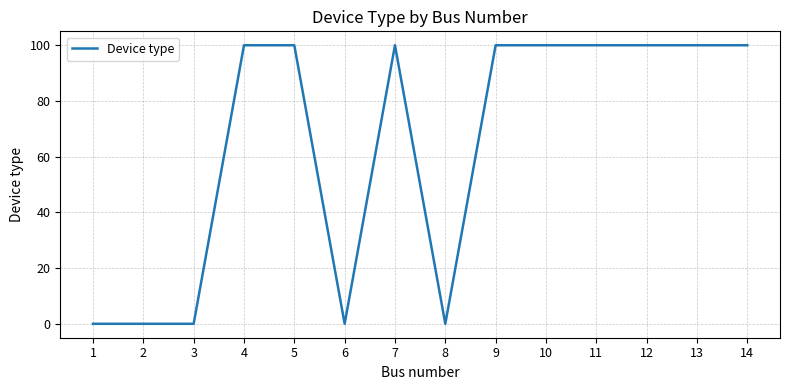

What is the ratio of the value at 7 to the value at 11?

1.0